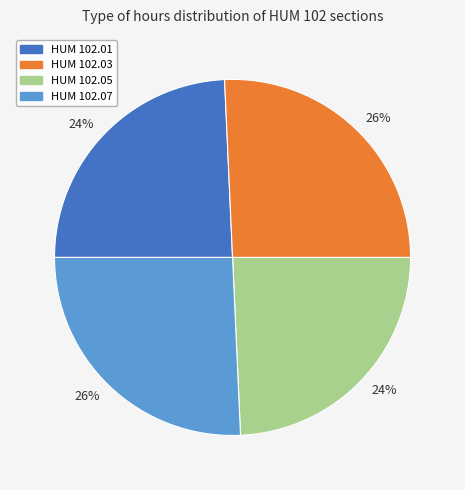

Does HUM 102.07 represent more than half of the total?

No